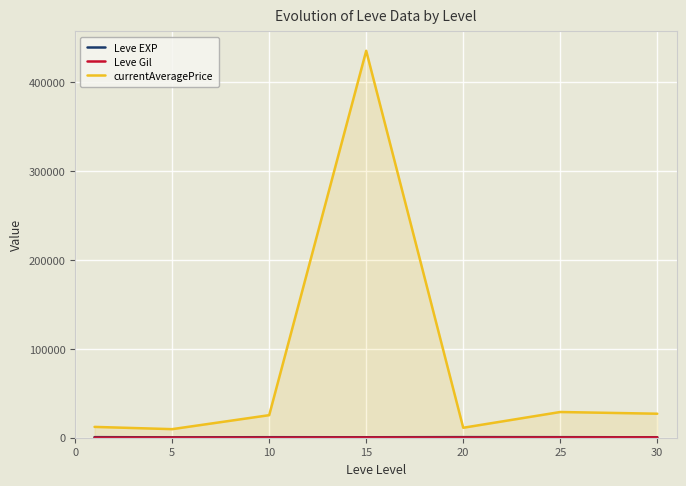

What is the spread (max minus min) of values at 5?

9485.7